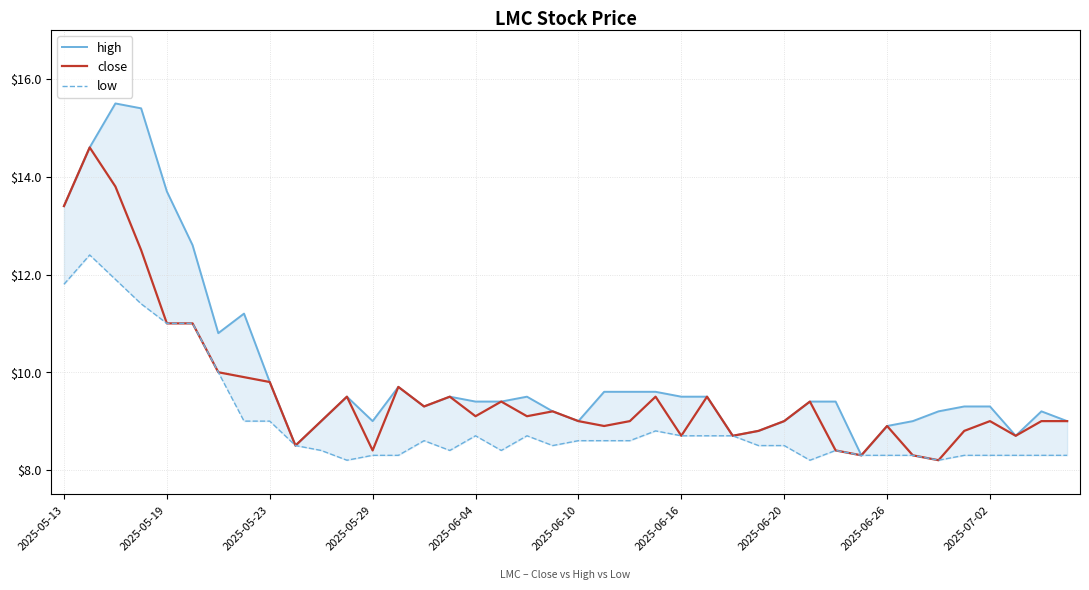

What is the difference between the maximum and minimum values in the high series?

7.2